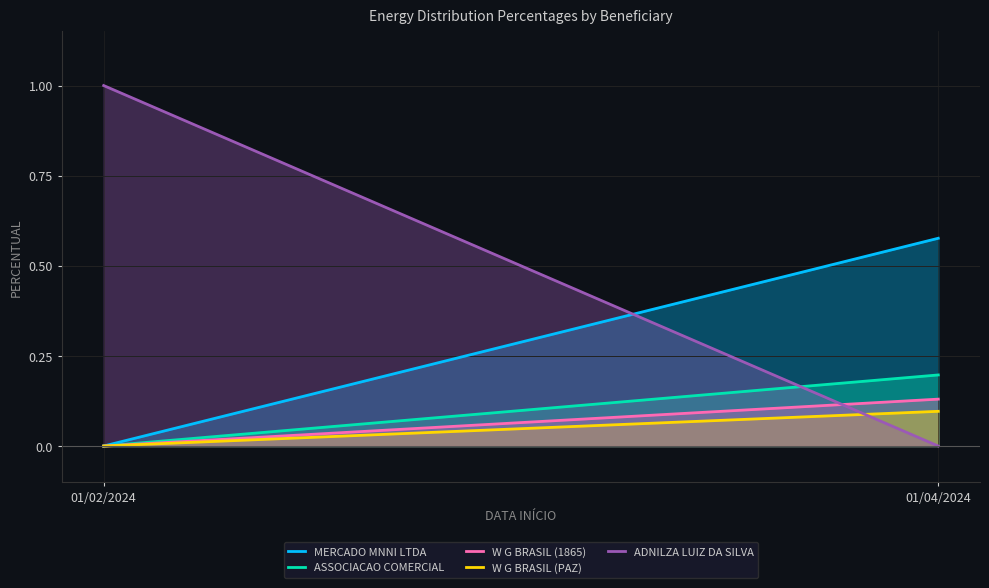

Reading right to left, transcribe all the data shown in this chart.

MERCADO MNNI LTDA: 01/04/2024=0.6	01/02/2024=0.0
ASSOCIACAO COMERCIAL: 01/04/2024=0.2	01/02/2024=0.0
W G BRASIL (1865): 01/04/2024=0.1	01/02/2024=0.0
W G BRASIL (PAZ): 01/04/2024=0.1	01/02/2024=0.0
ADNILZA LUIZ DA SILVA: 01/04/2024=0.0	01/02/2024=1.0